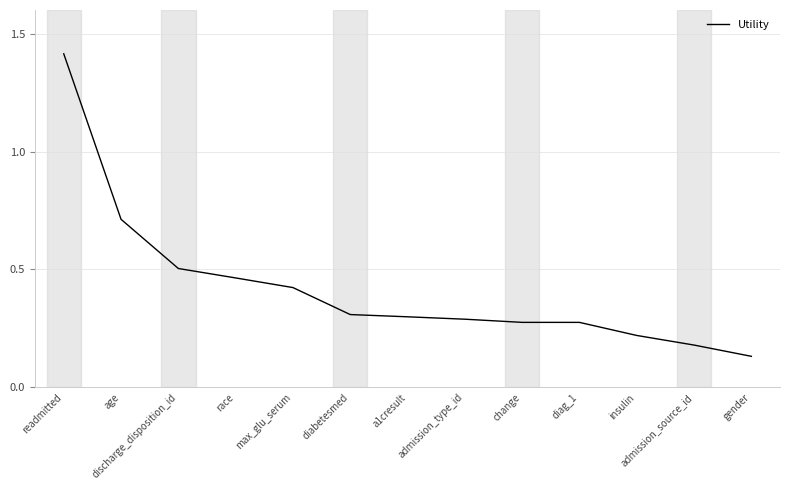

True or false: the data shows 0.3 at diag_1.

True